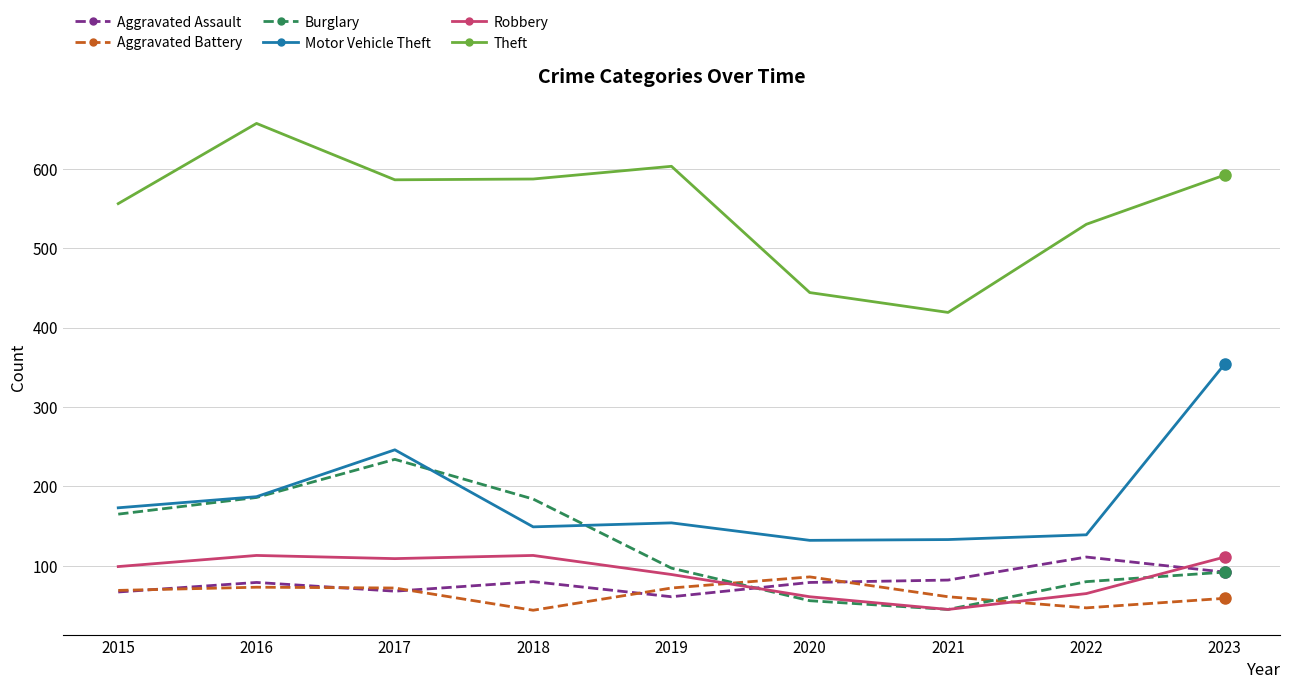

How many distinct data groups are displayed?

6